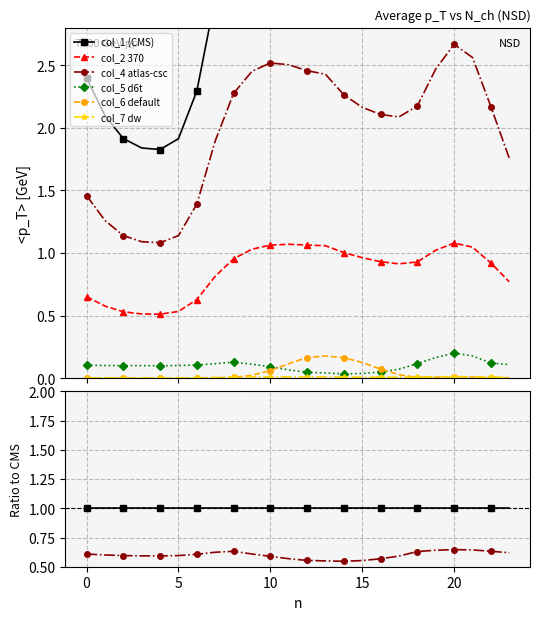

At which category is the sum across all series the highest?

20